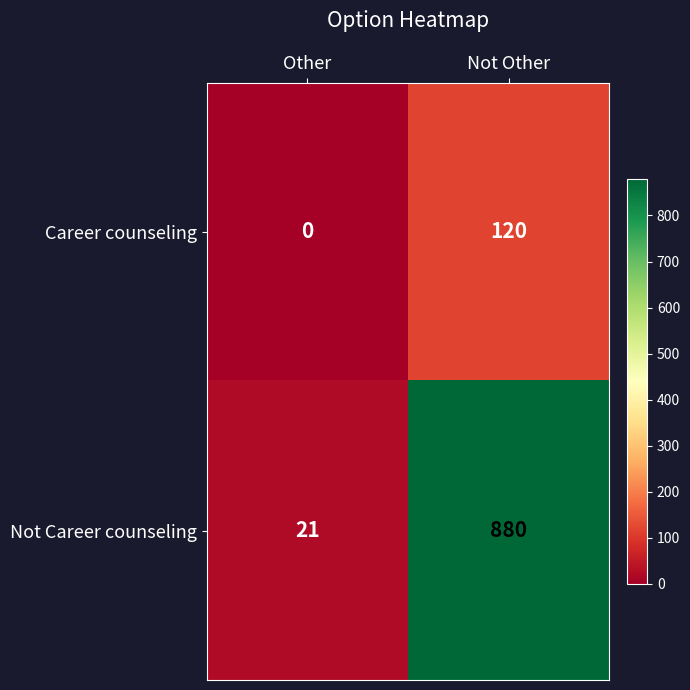

What is the greatest value displayed?

880